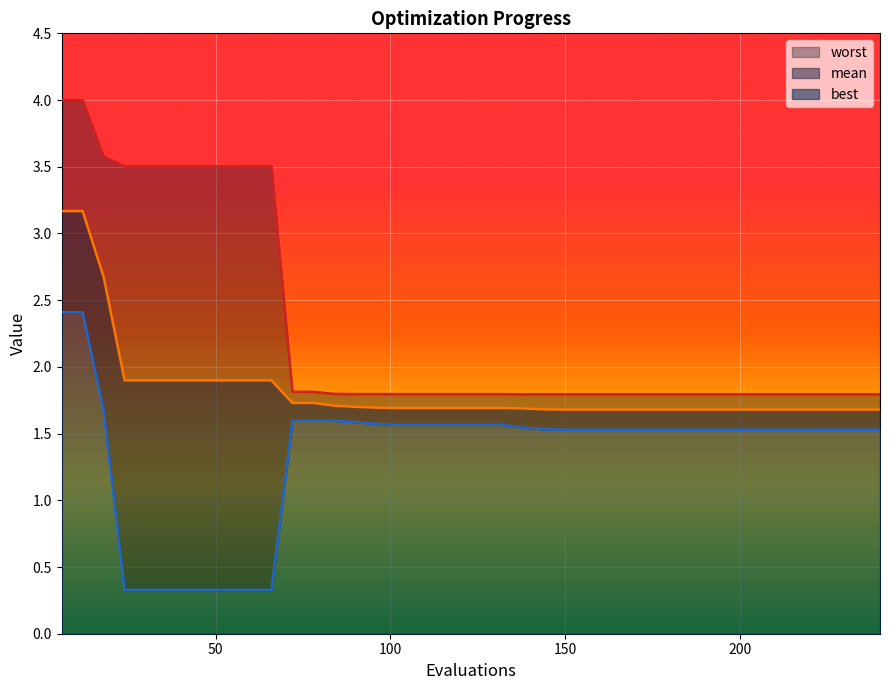

Which series has the widest spread of values?

worst